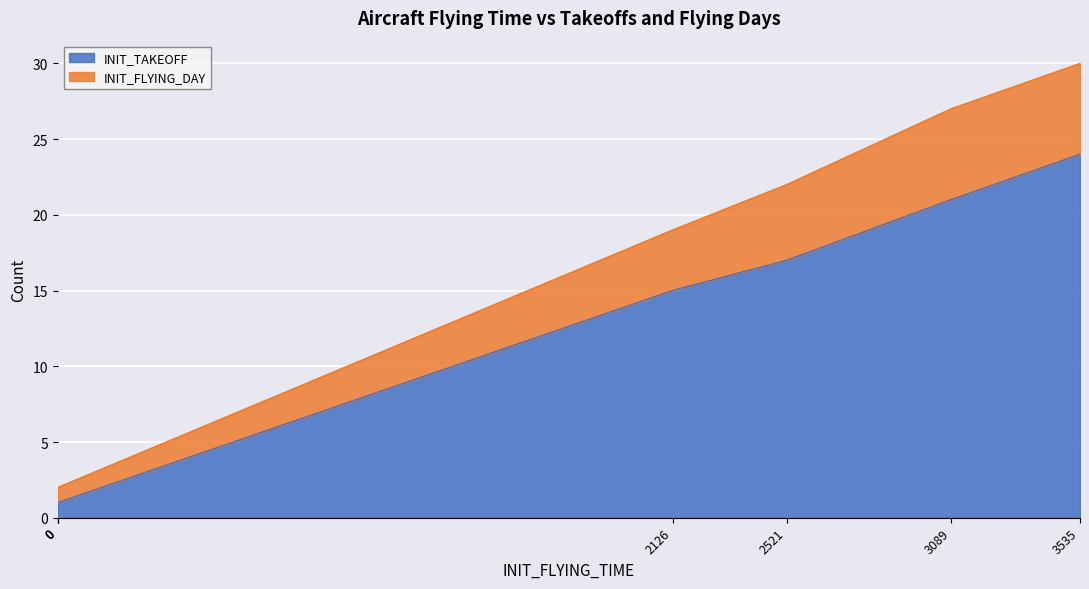

What is the difference between the maximum and minimum values in the INIT_TAKEOFF series?

23